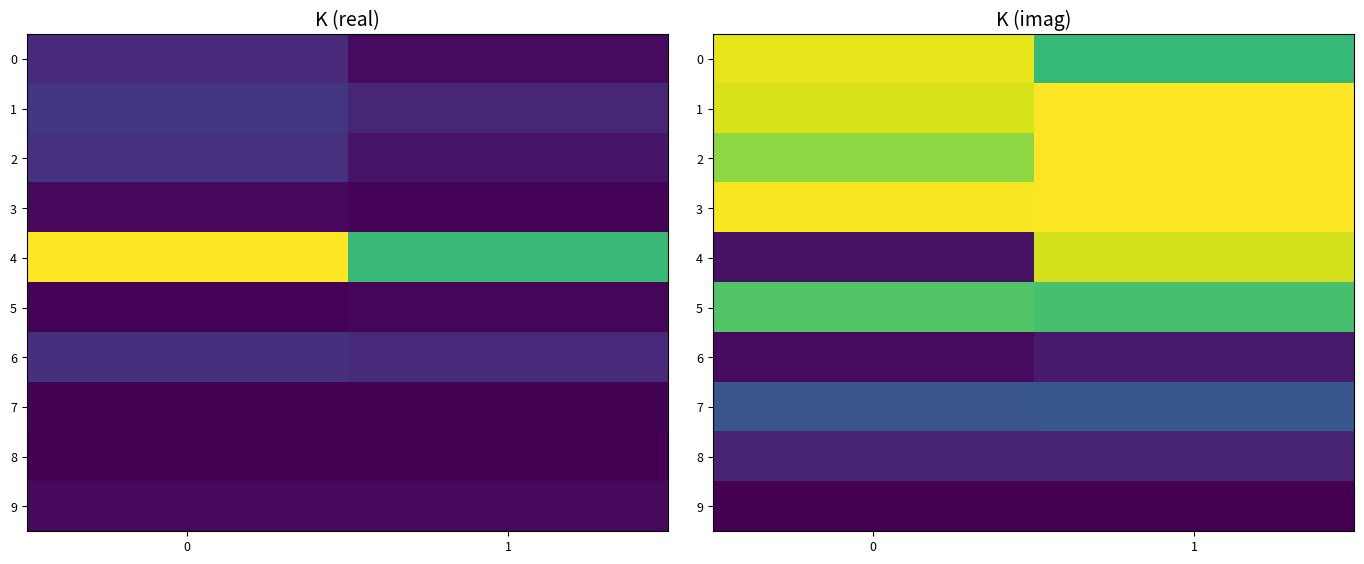

At which label is row_9 closest to 0?

1